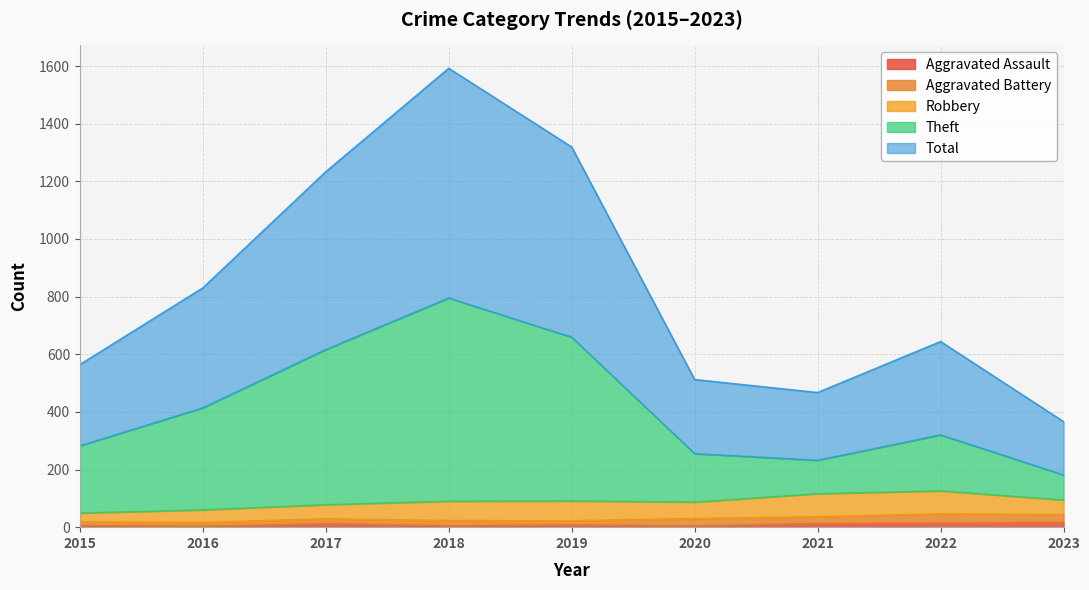

Does the chart display data point markers on the line(s)?

No